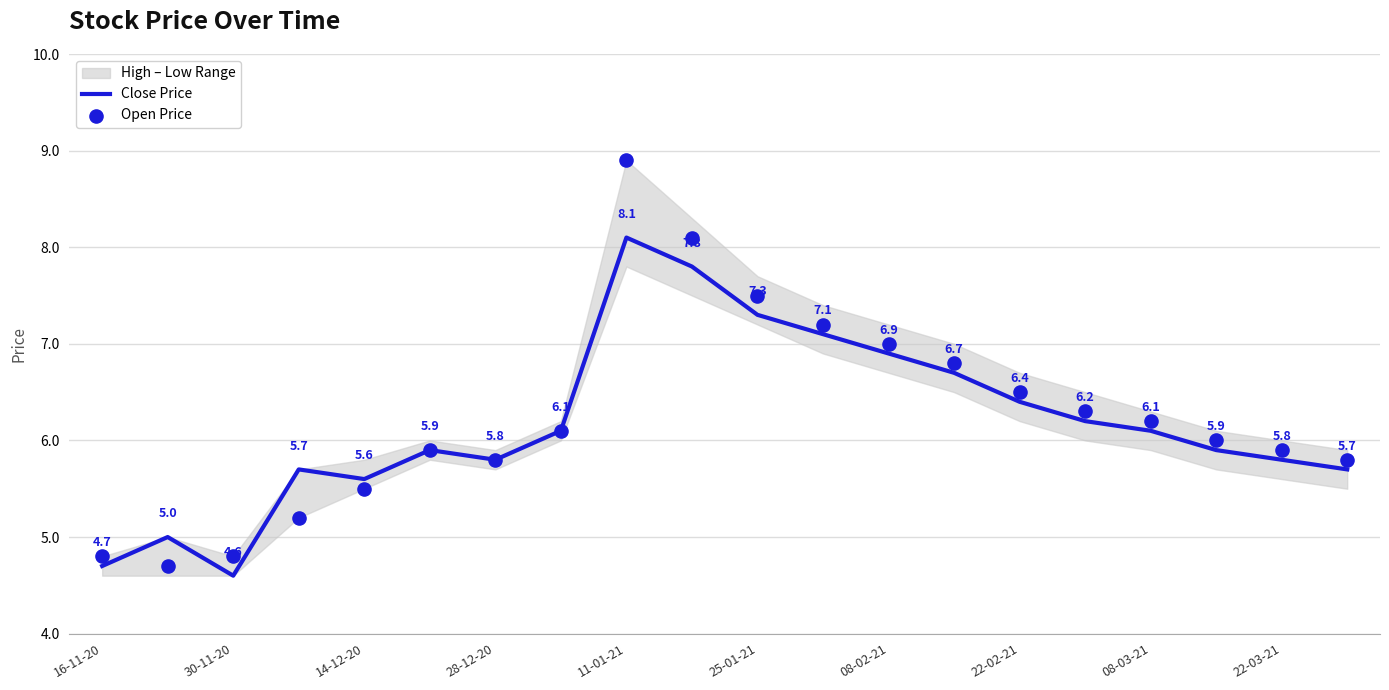

Which series reaches the minimum Y coordinate?

Close Price